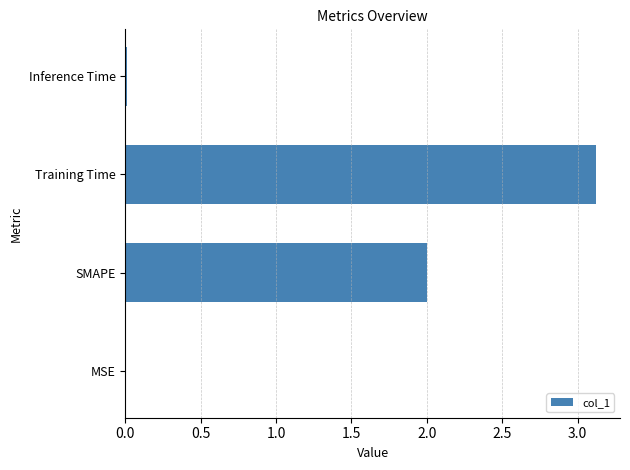

True or false: the data shows 2.0 at SMAPE.

True